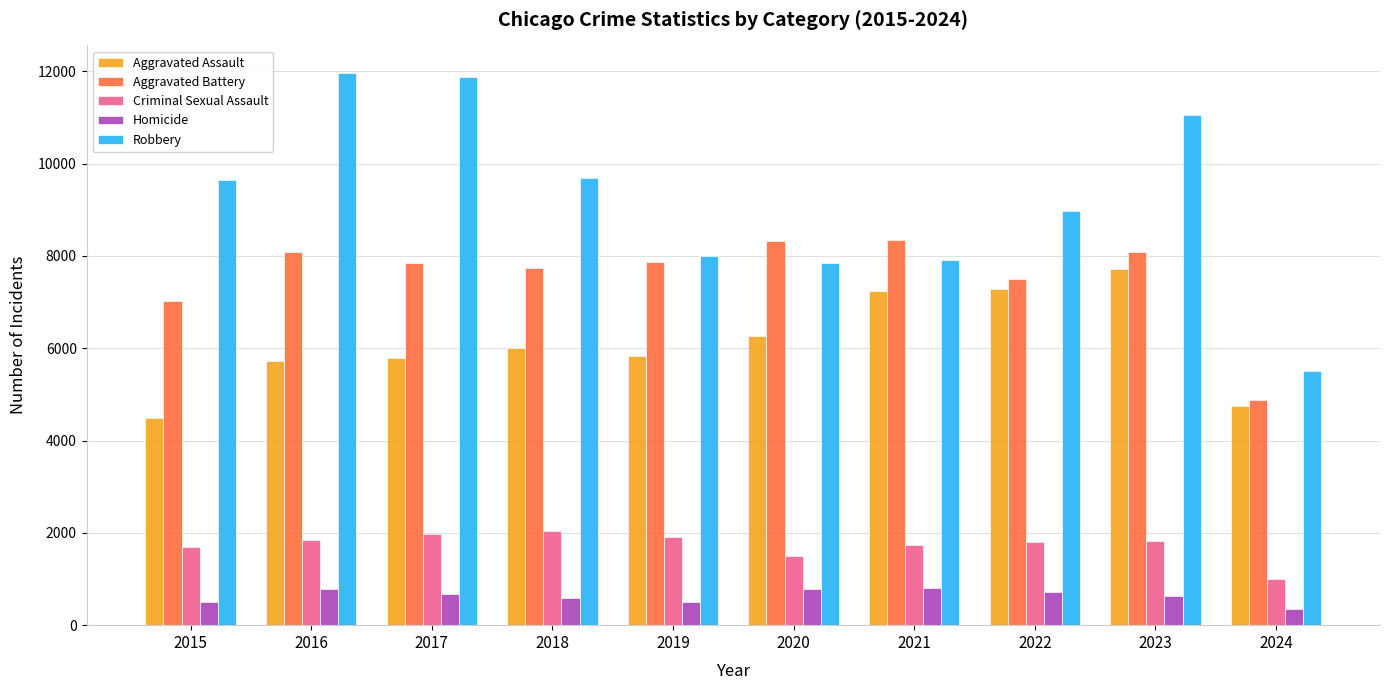

How many bars are there in total?

50